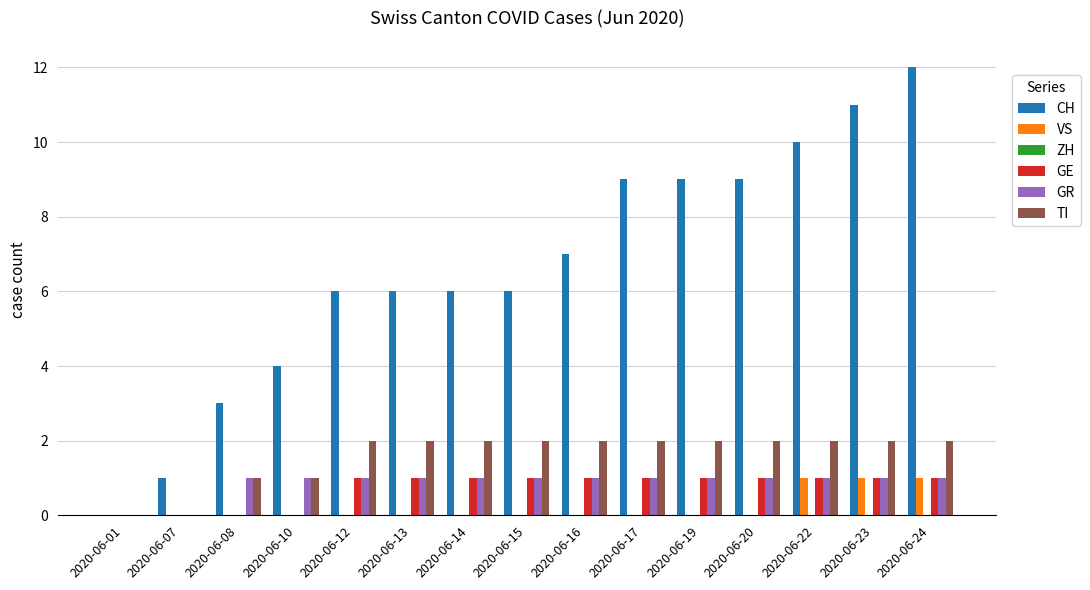

The value of TI at 2020-06-22 is 2. True or false?

True